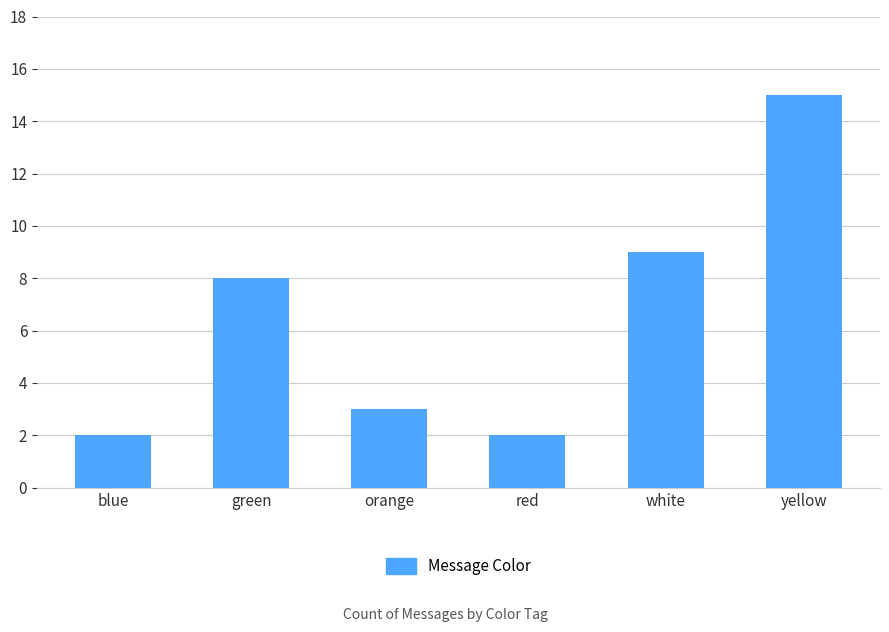

What is the ratio of the value at yellow to the value at orange?

5.0